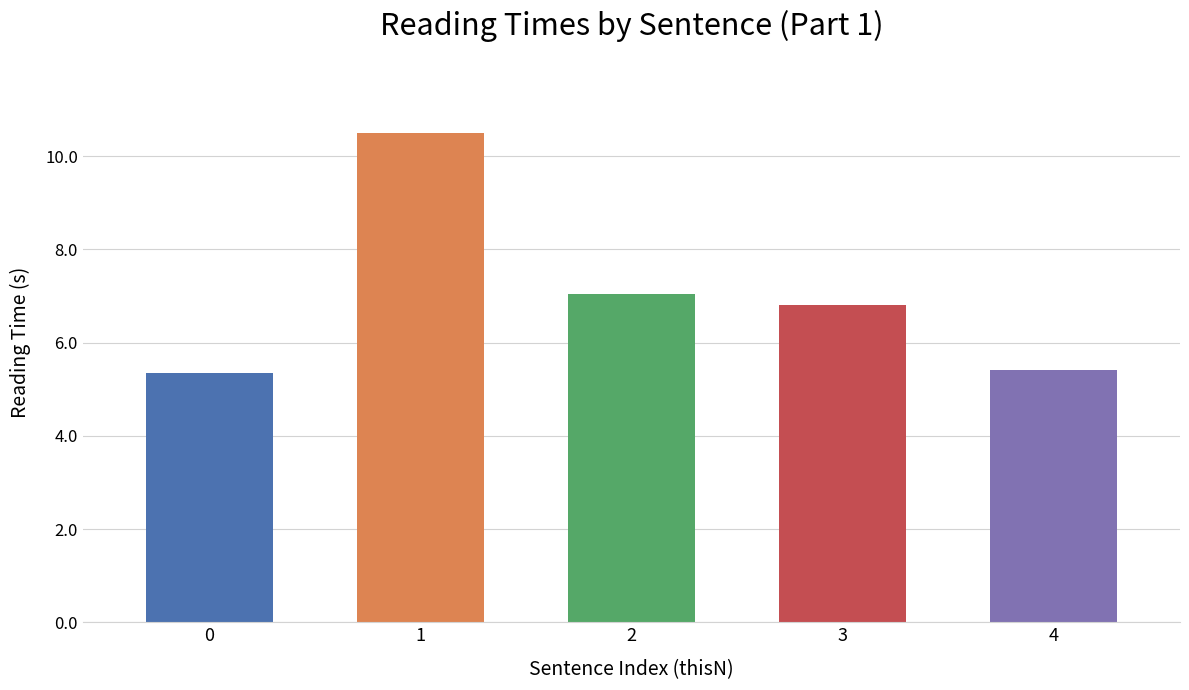

What is the value of the 2nd bar from the left?

10.5